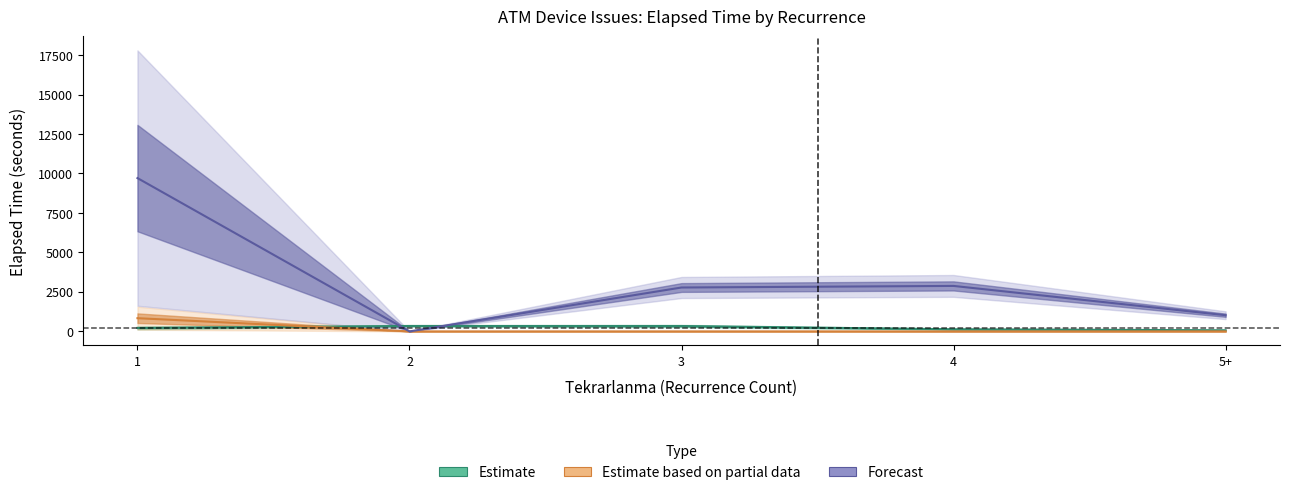

Which series has the widest spread of values?

Forecast